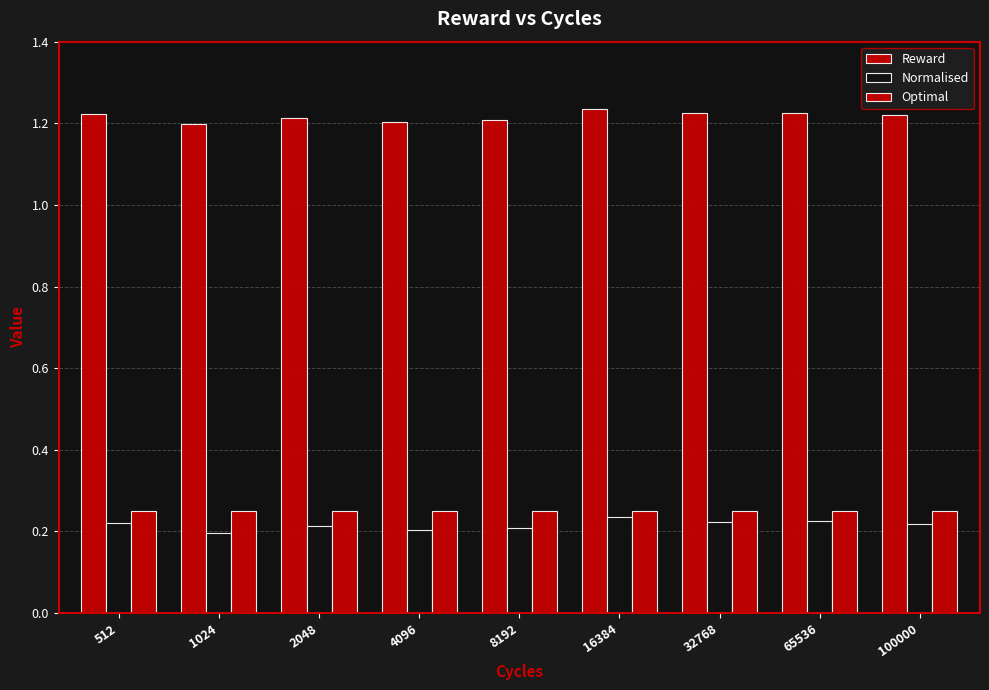

List the labels in order of Normalised value, smallest first.

1024, 4096, 8192, 2048, 100000, 512, 32768, 65536, 16384